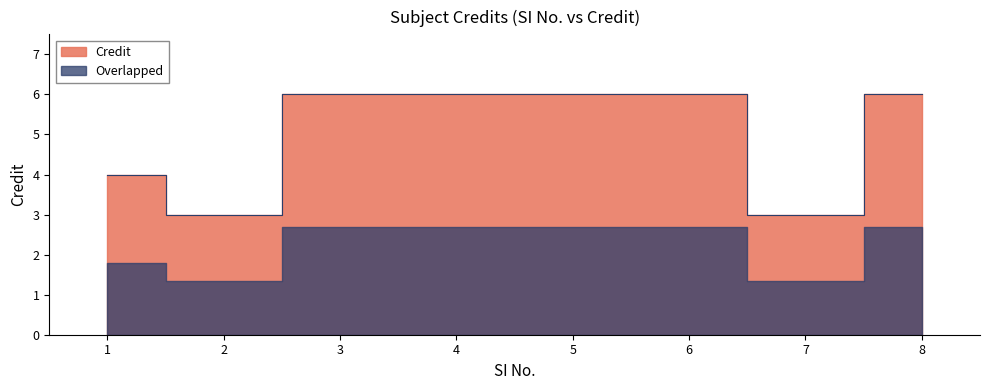

At which label is the value closest to 4?

1